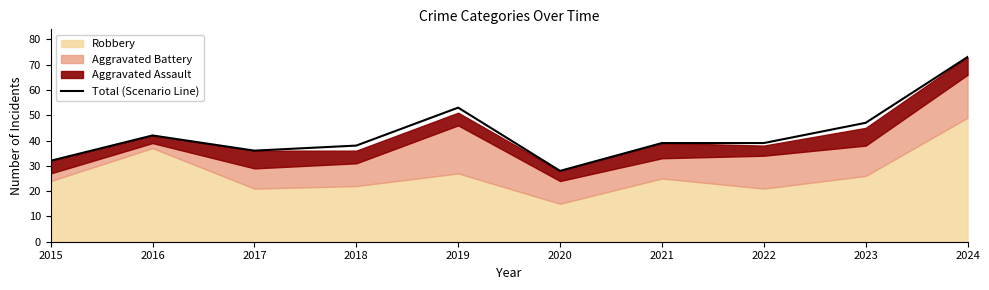

How many data points are above 39?

4